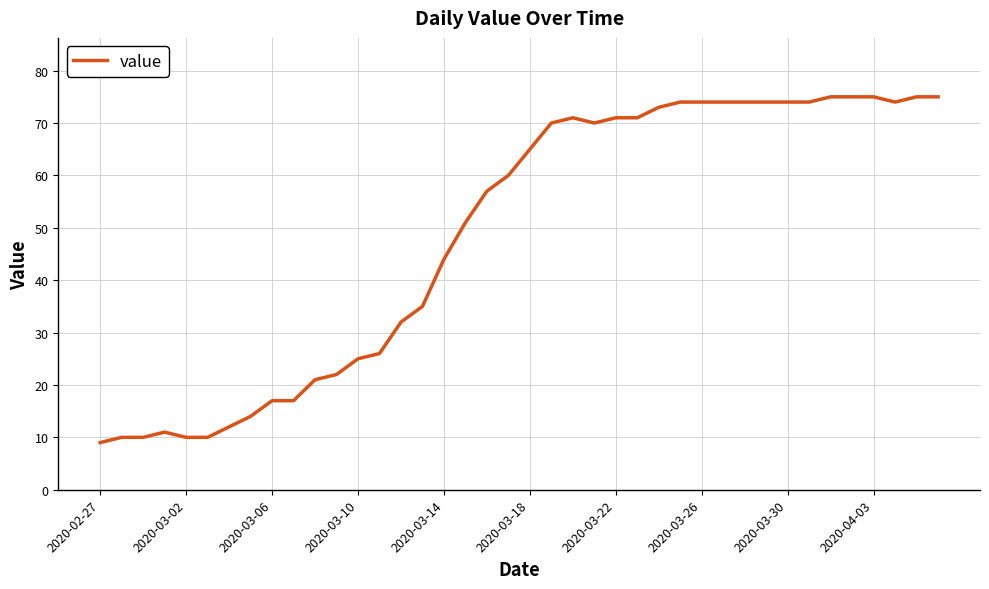

What is the smallest value displayed?

9